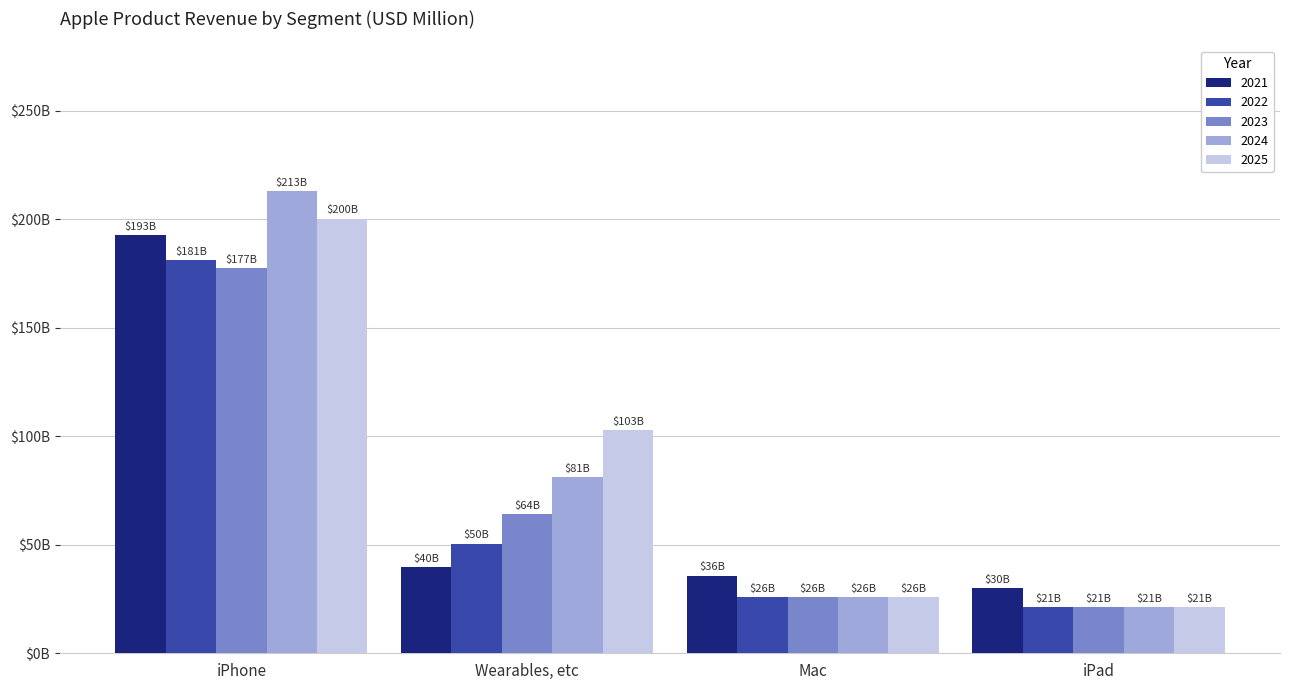

What are all the series names shown in the legend?

2021, 2022, 2023, 2024, 2025